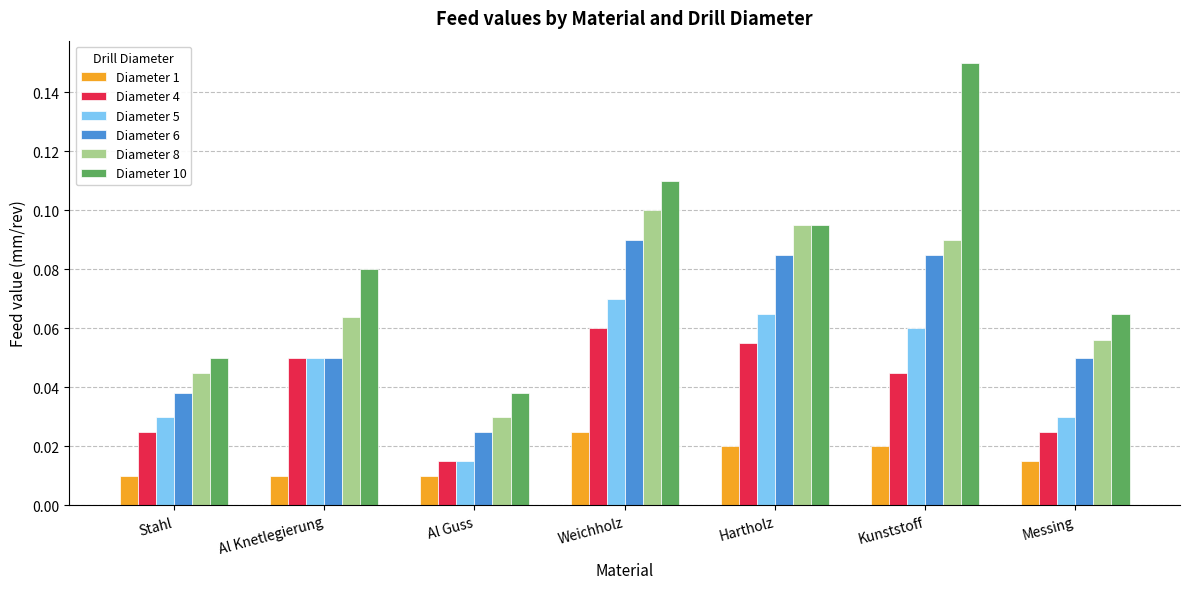

Does the chart contain any negative values?

No